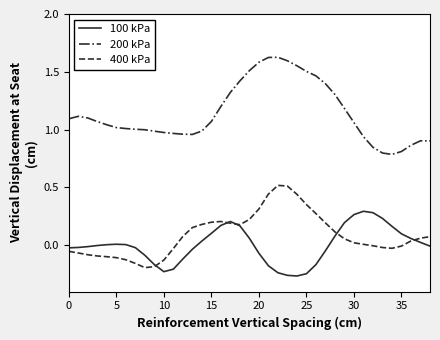

List the series in order of their peak value, lowest first.

100 kPa, 400 kPa, 200 kPa